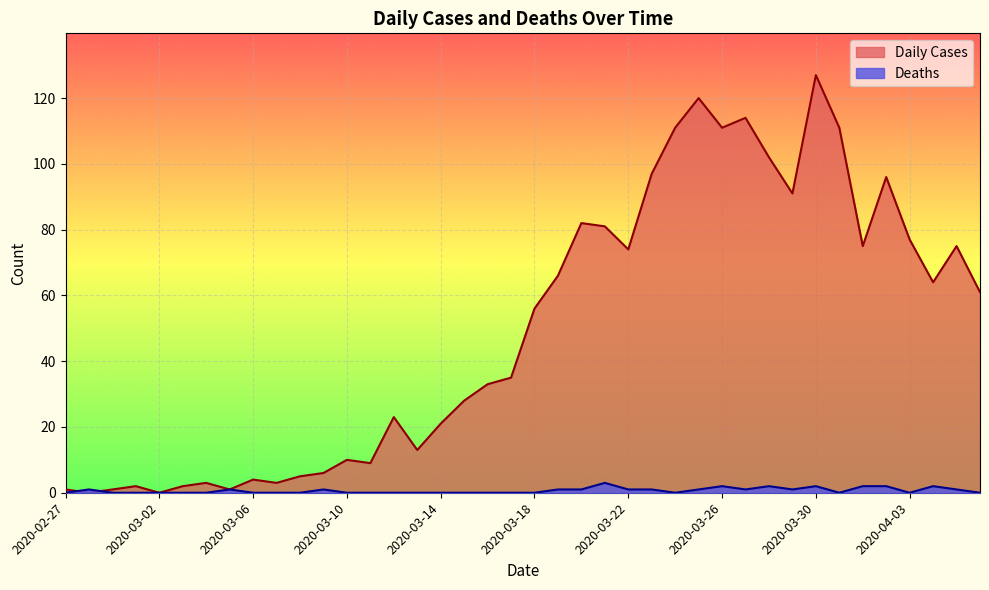

What is the label of the 12th point from the right?

2020-03-26